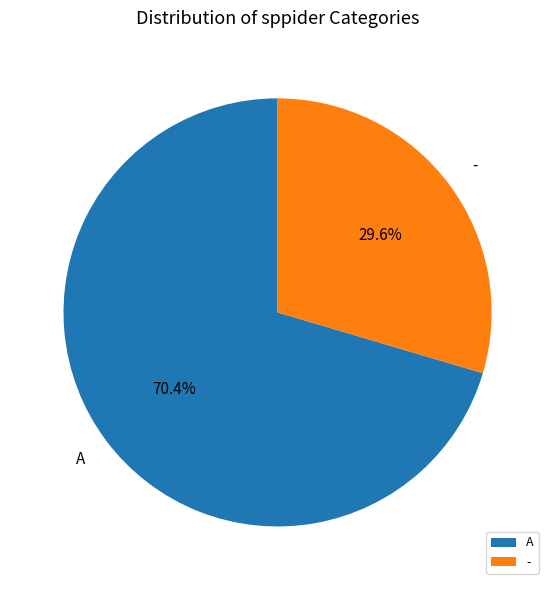

Which has a higher value, - or A?

A